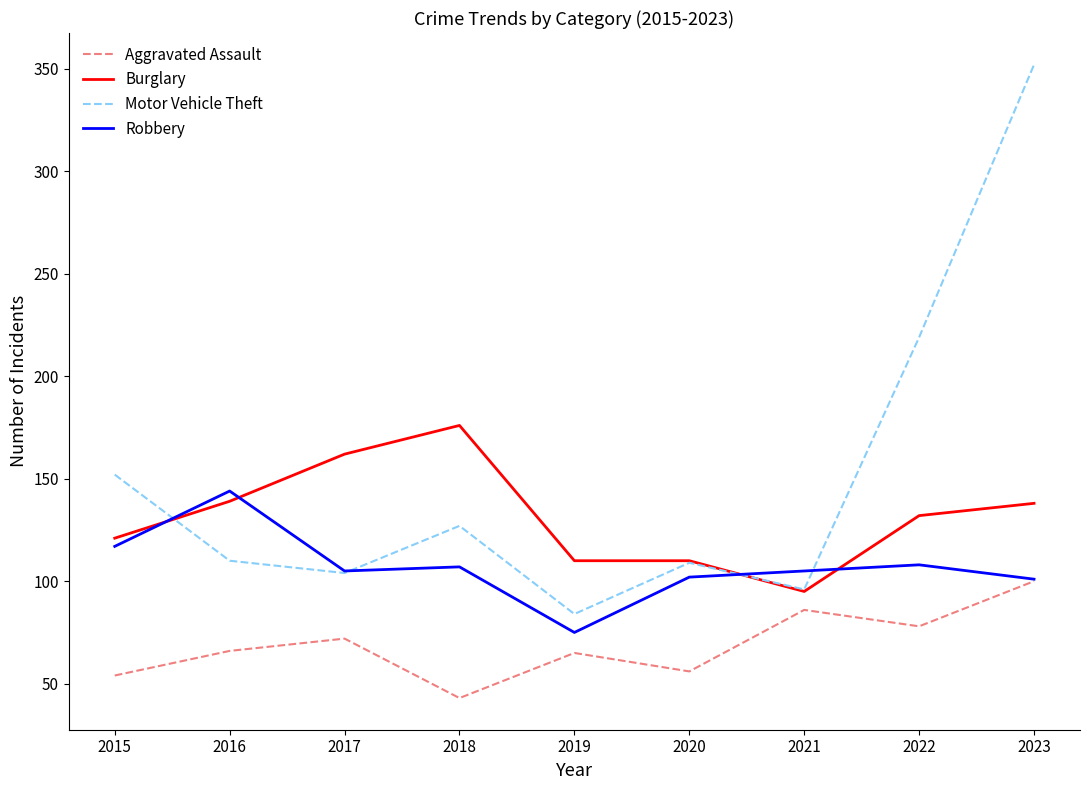

Rank the series at 2018 from highest to lowest value.

Burglary, Motor Vehicle Theft, Robbery, Aggravated Assault